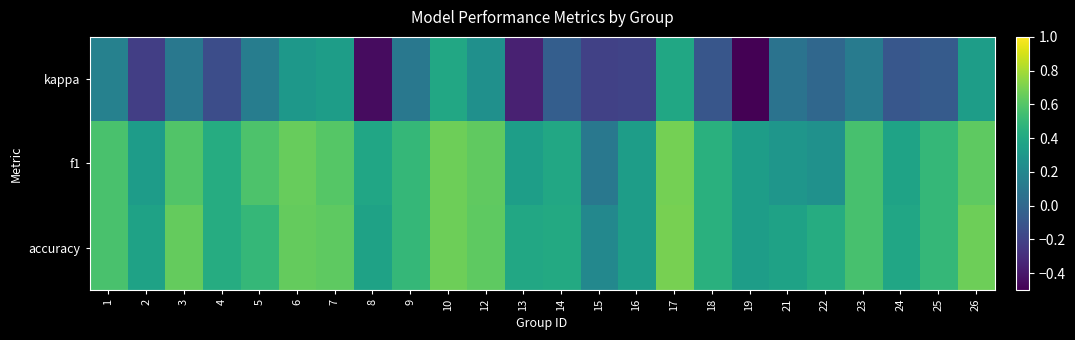

At which category is the sum across all series the highest?

17